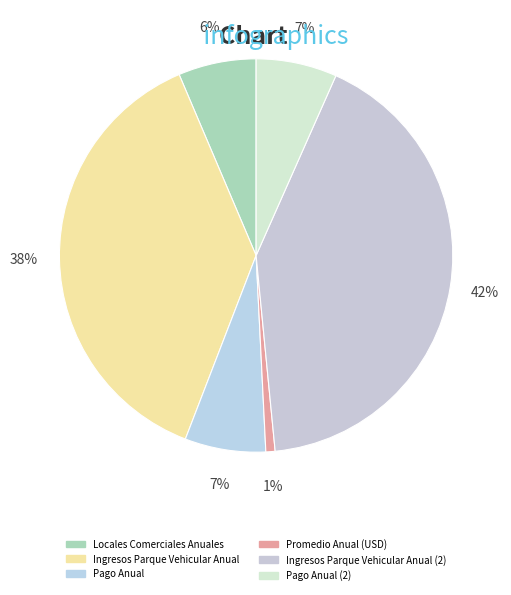

What percentage is the Pago Anual (2) slice, to the nearest percent?

7%